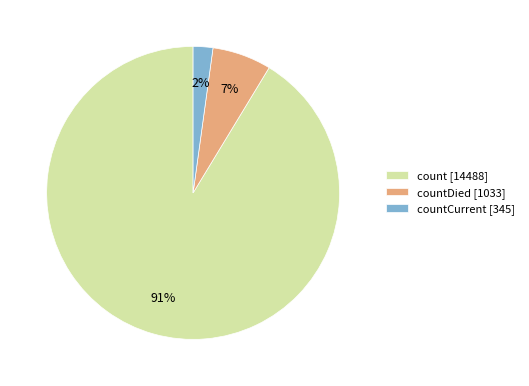

What percentage is the countCurrent [345] slice, to the nearest percent?

2%